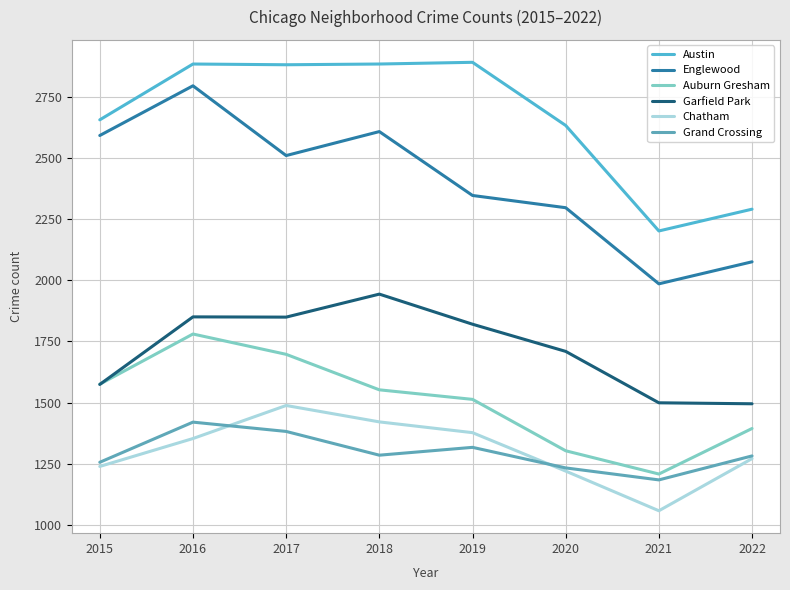

True or false: Englewood has a value of 857 at 2021.

False